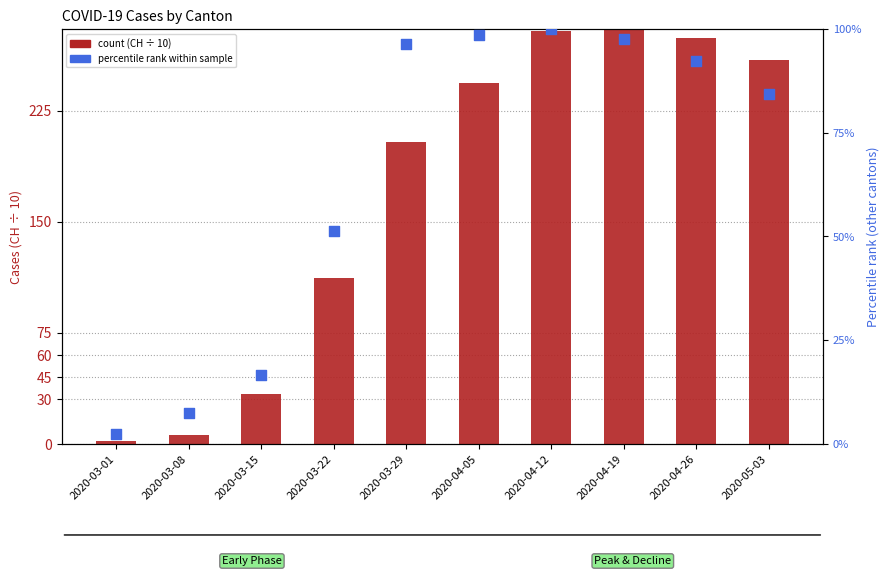

At how many categories does at least one series exceed 40?

7